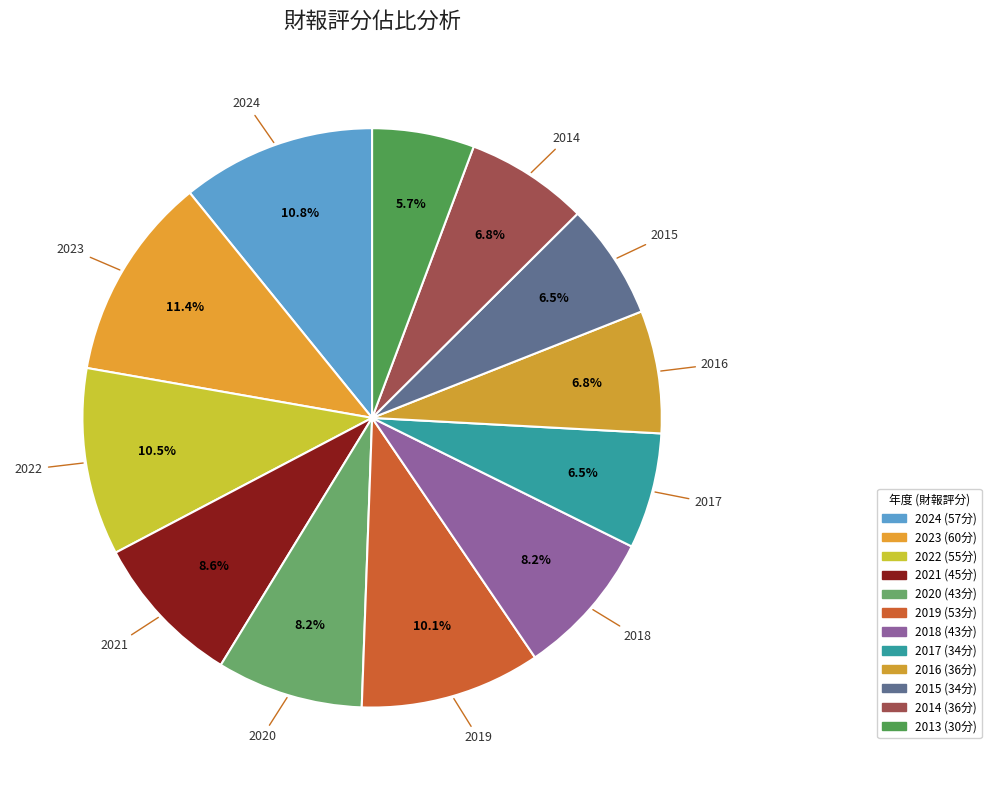

To the nearest percent, what percentage of the pie is 2013?

6%